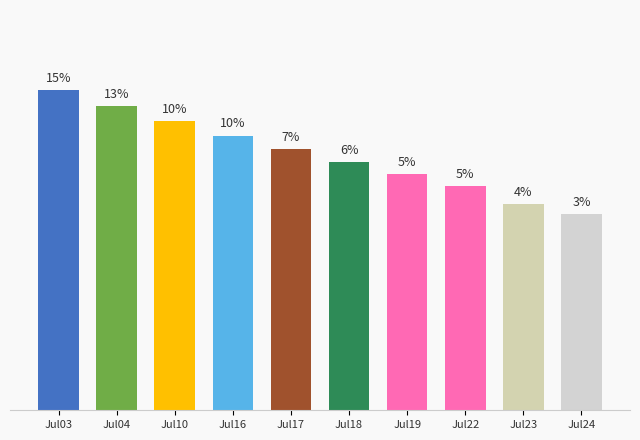

Which label corresponds to the largest value in the chart?

Jul03